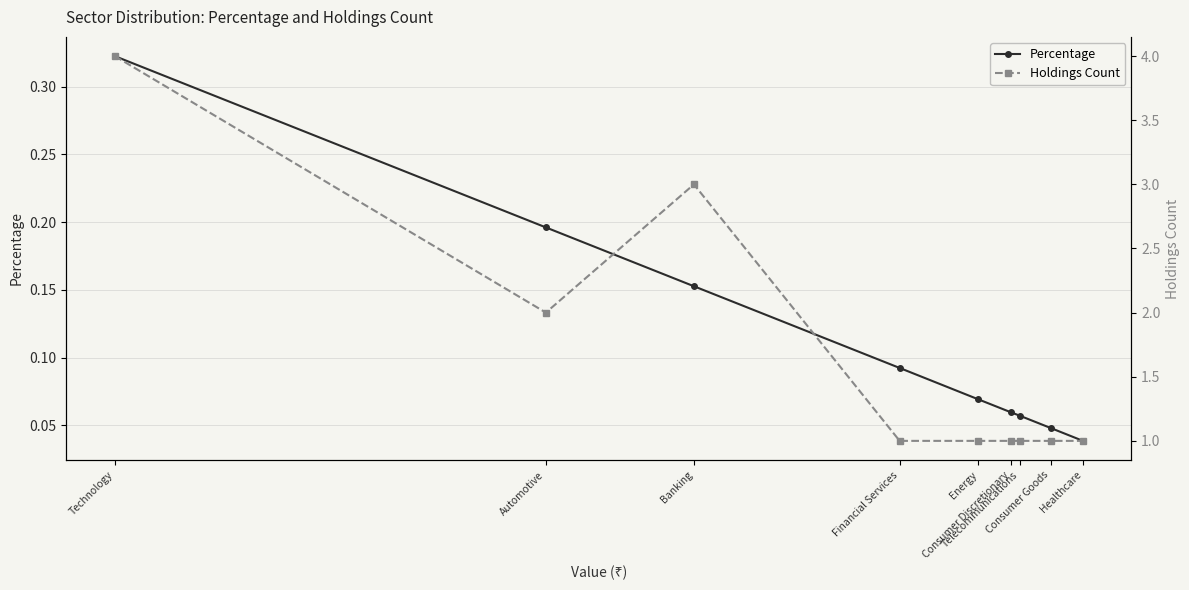

Which series has the largest total across all categories?

Holdings Count